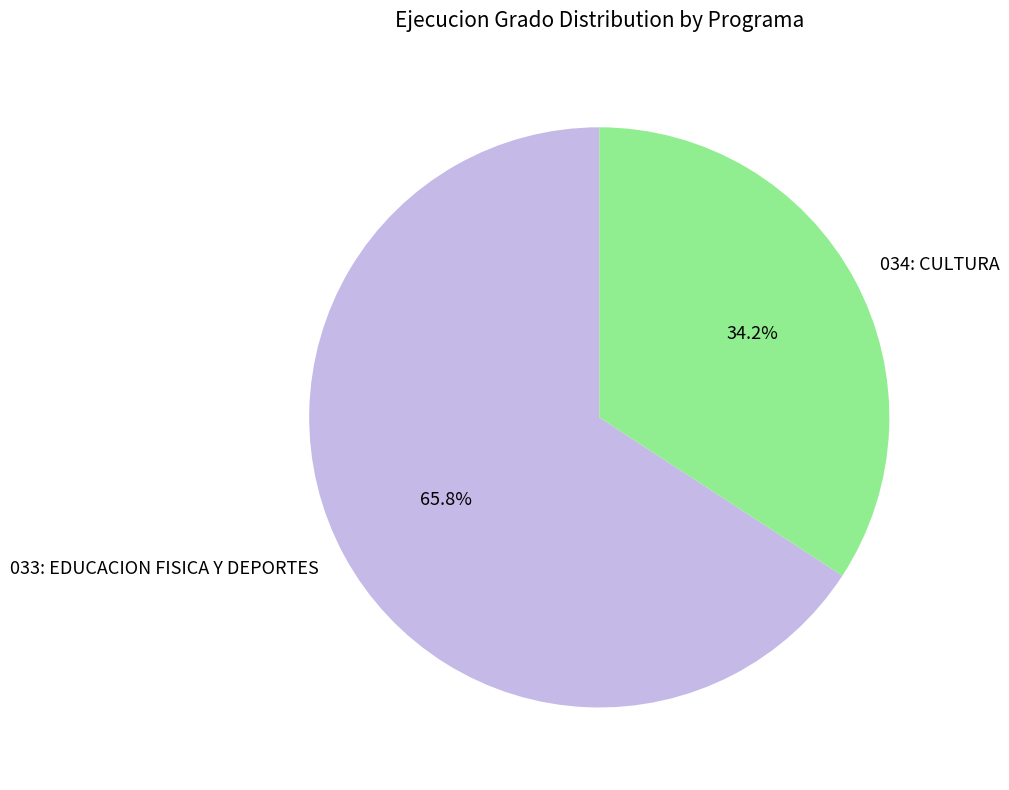

To the nearest percent, what is the combined percentage of 034: CULTURA and 033: EDUCACION FISICA Y DEPORTES?

100%